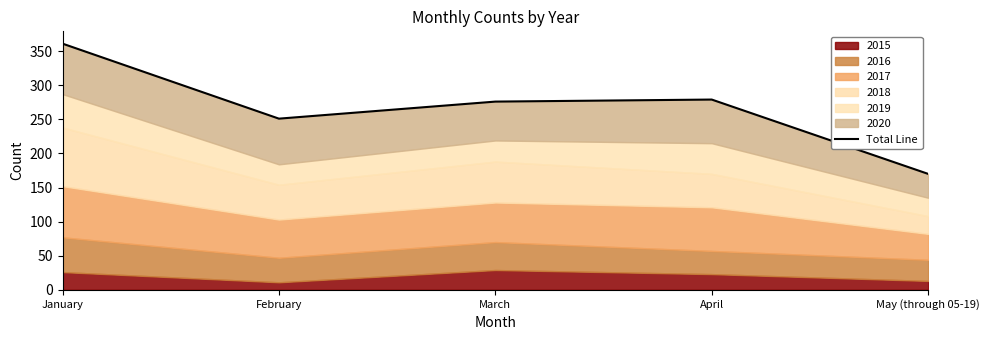

What is the maximum value shown in the chart?

361